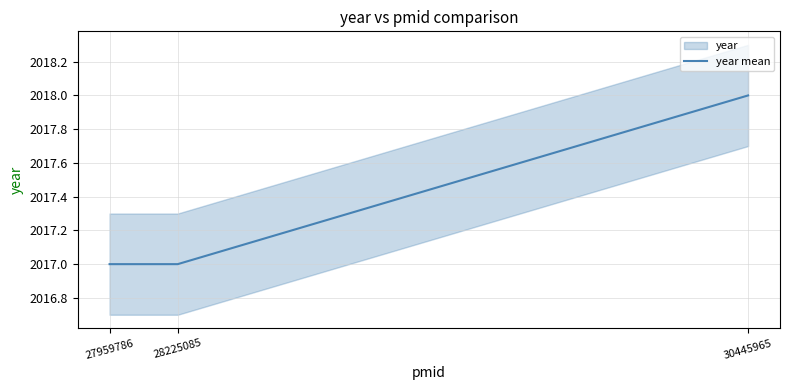

What value does the data have at 27959786?

2017